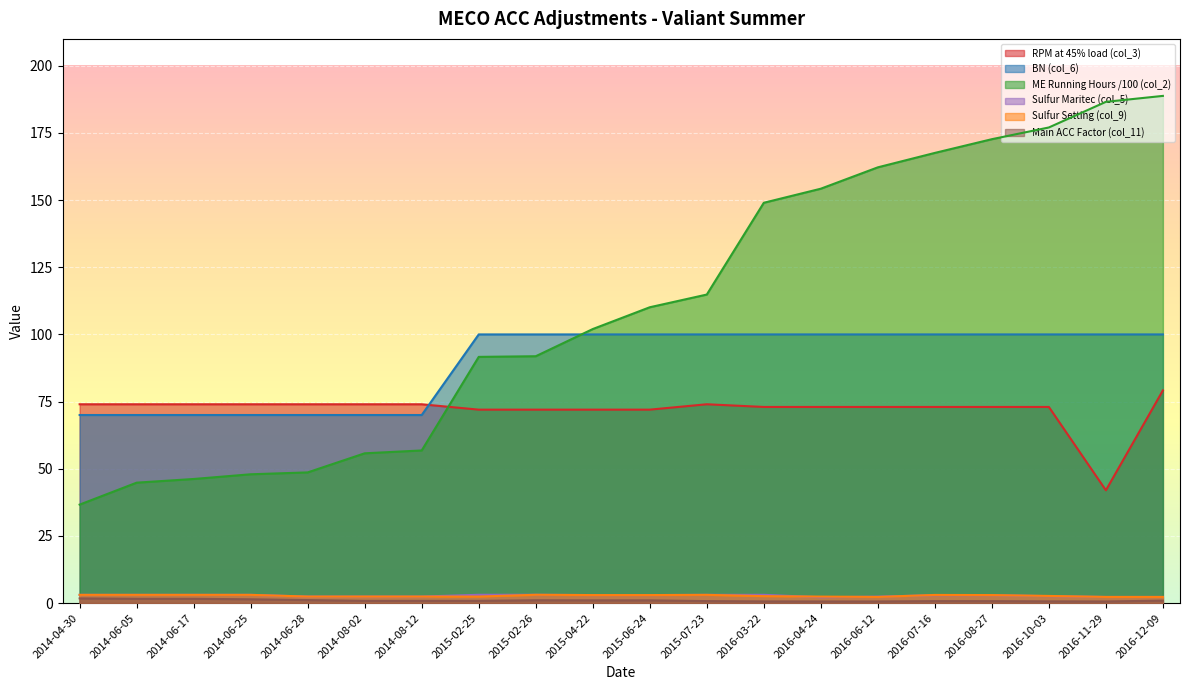

How many interior local peaks does the Sulfur Maritec (col_5) series have?

1